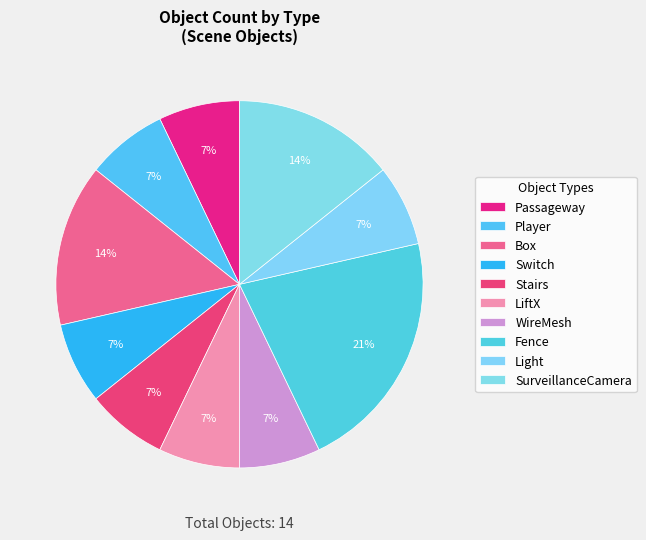

To the nearest percent, what is the average slice percentage?

10%